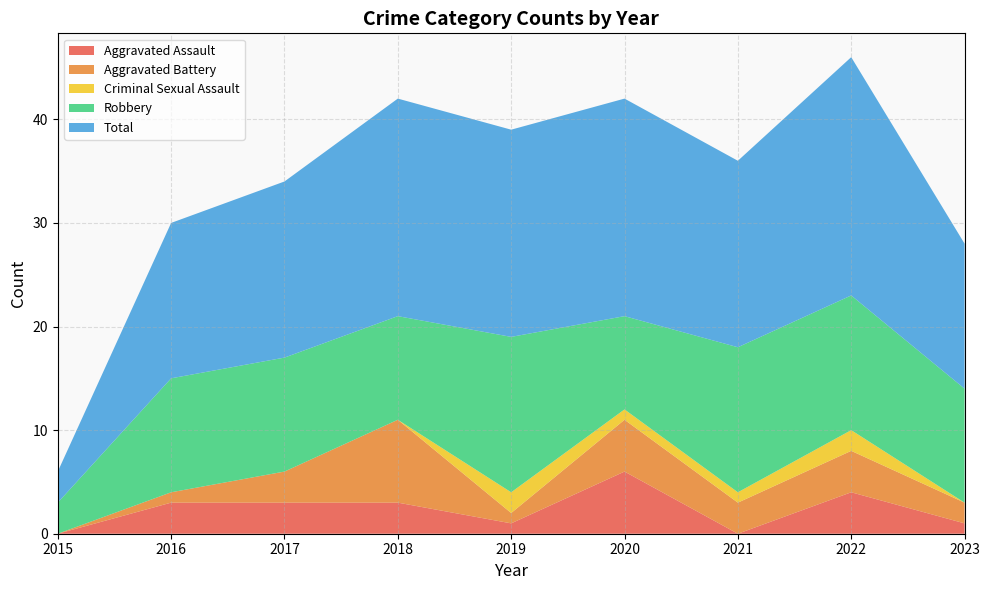

Reading left to right, what are all the values shown in this chart?

Aggravated Assault: 2015=0	2016=3	2017=3	2018=3	2019=1	2020=6	2021=0	2022=4	2023=1
Aggravated Battery: 2015=0	2016=1	2017=3	2018=8	2019=1	2020=5	2021=3	2022=4	2023=2
Criminal Sexual Assault: 2015=0	2016=0	2017=0	2018=0	2019=2	2020=1	2021=1	2022=2	2023=0
Robbery: 2015=3	2016=11	2017=11	2018=10	2019=15	2020=9	2021=14	2022=13	2023=11
Total: 2015=3	2016=15	2017=17	2018=21	2019=20	2020=21	2021=18	2022=23	2023=14